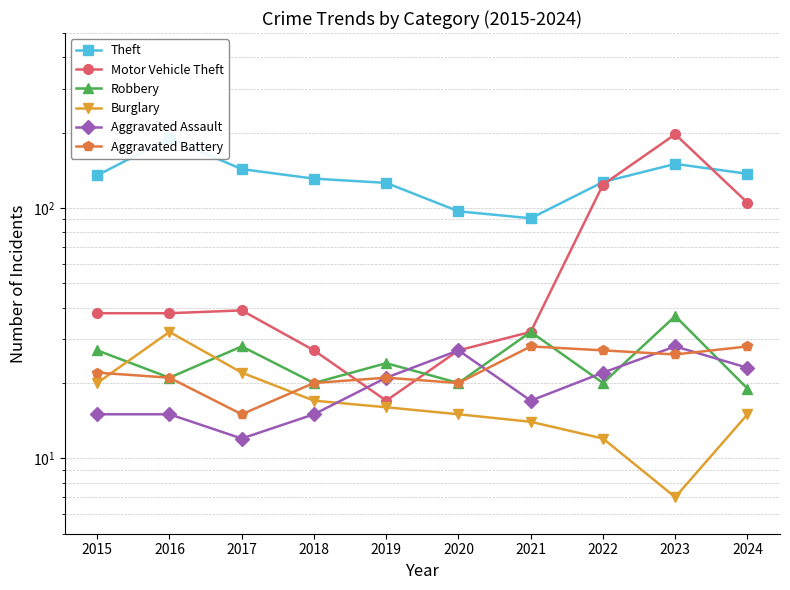

Rank the series at 2022 from highest to lowest value.

Theft, Motor Vehicle Theft, Aggravated Battery, Aggravated Assault, Robbery, Burglary